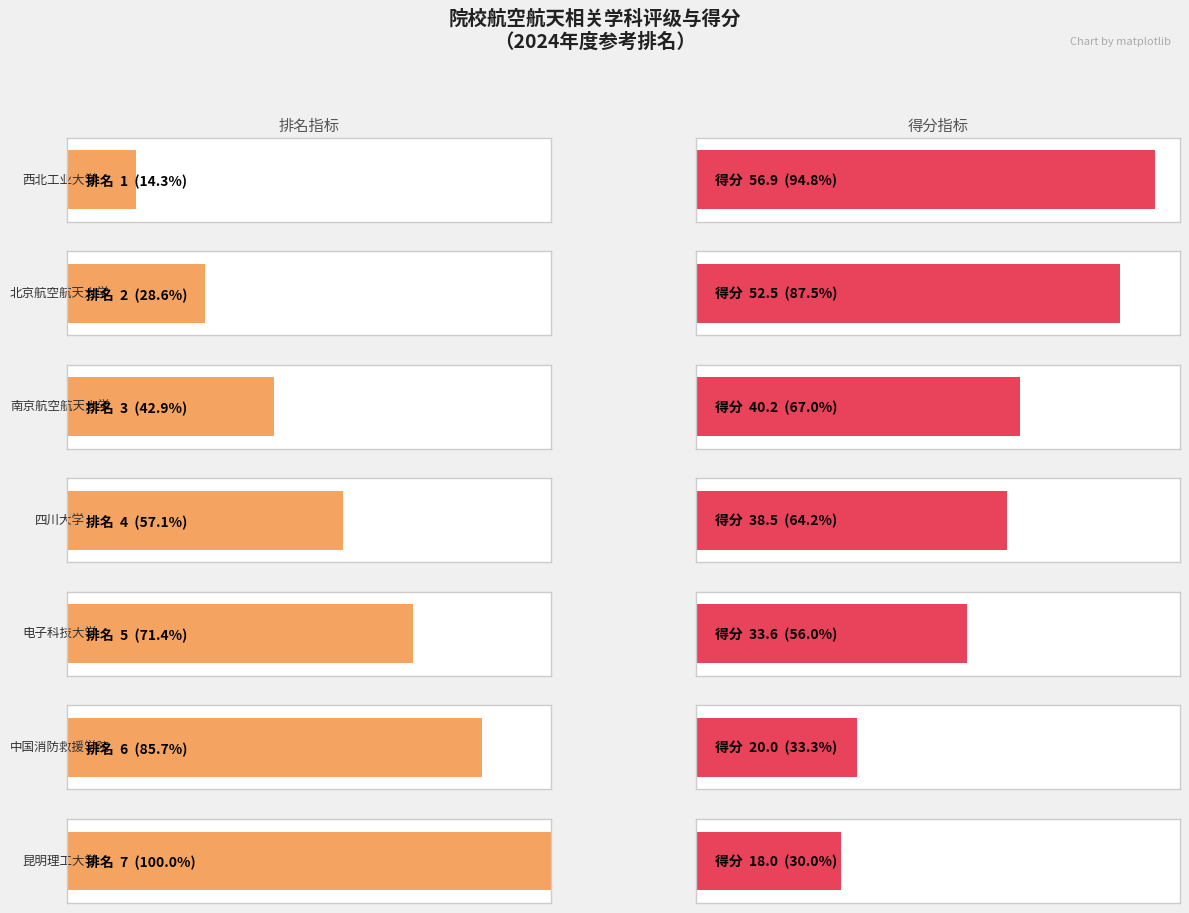

What are all the series names shown in the legend?

排名, 得分